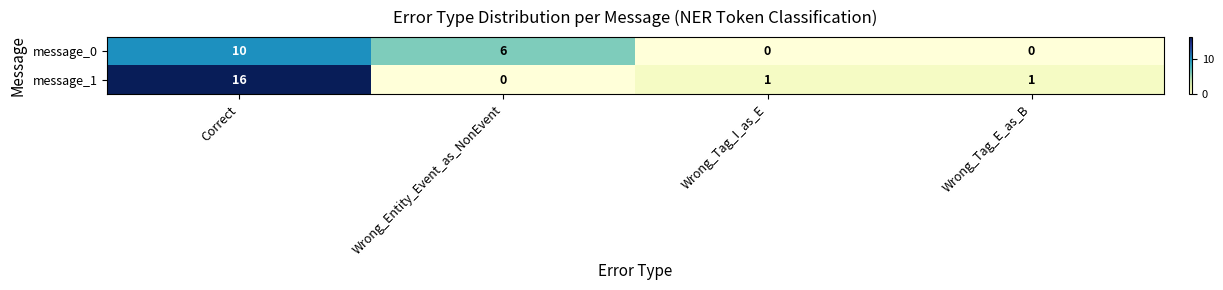

List the series in order of their overall mean, highest first.

message_1, message_0